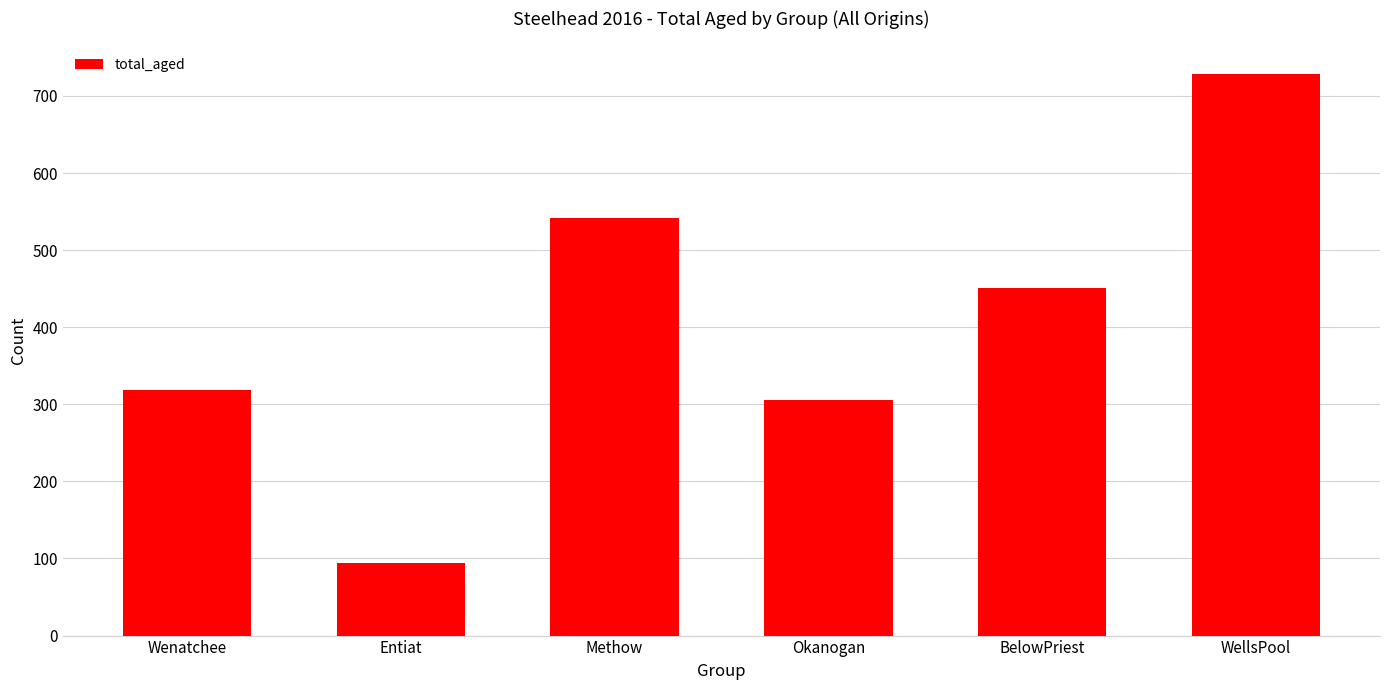

What is the smallest value displayed?

94